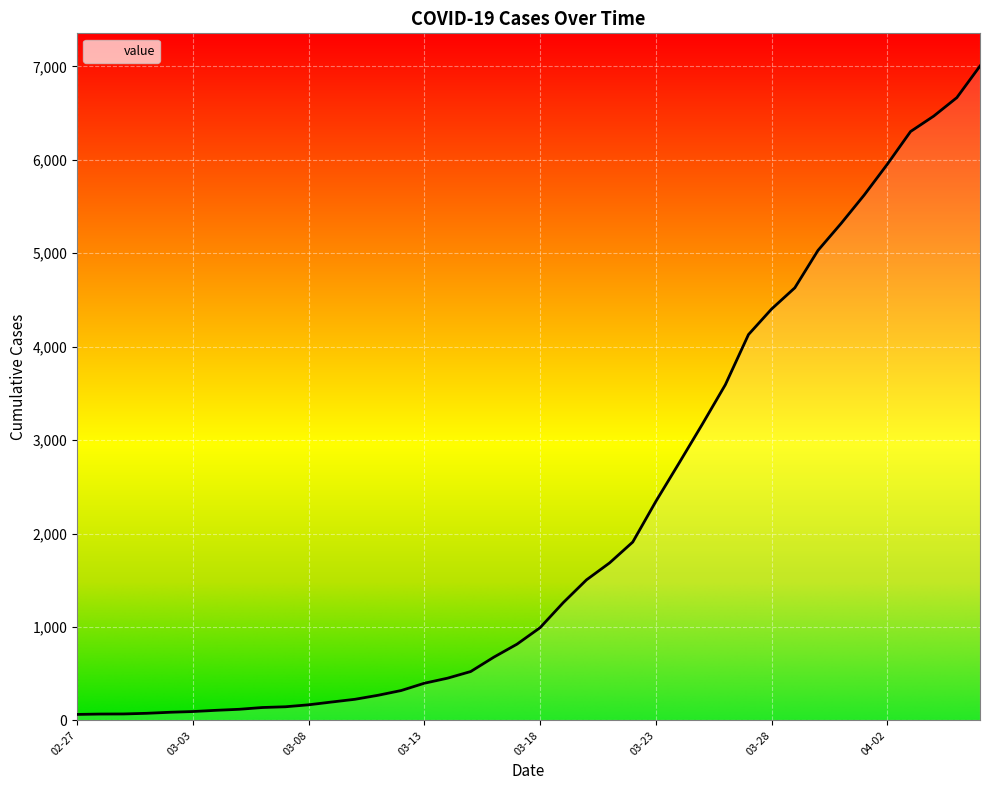

What is the difference between the values at 2020-03-07 and 2020-03-01?

70